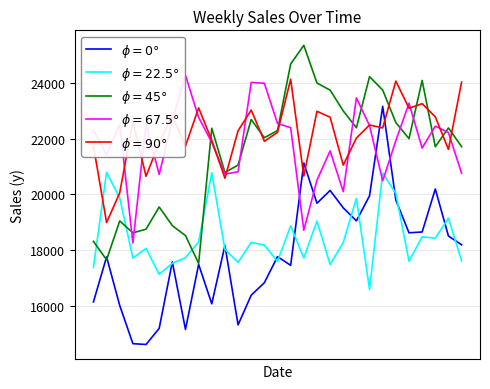

At how many categories does at least one series exceed 17302?

29